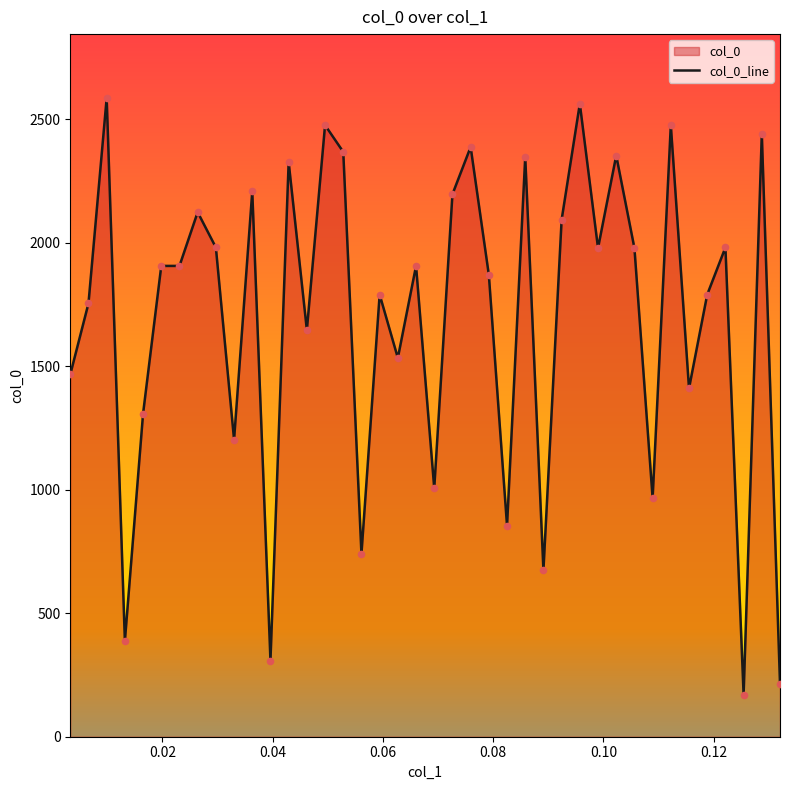

What is the greatest value displayed?

2585.8